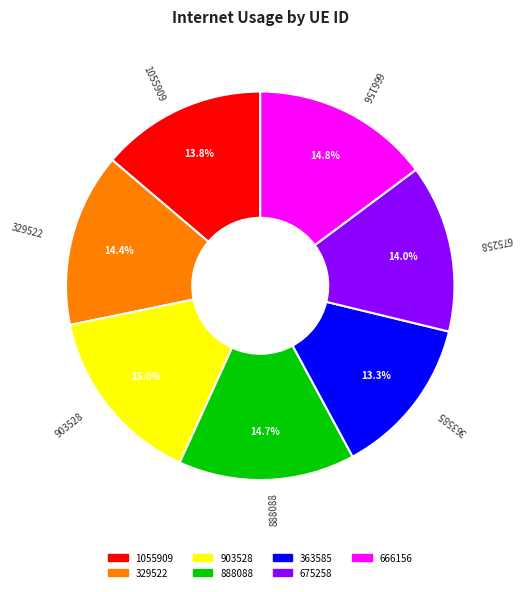

What portion of the pie excludes 329522?

85.6%